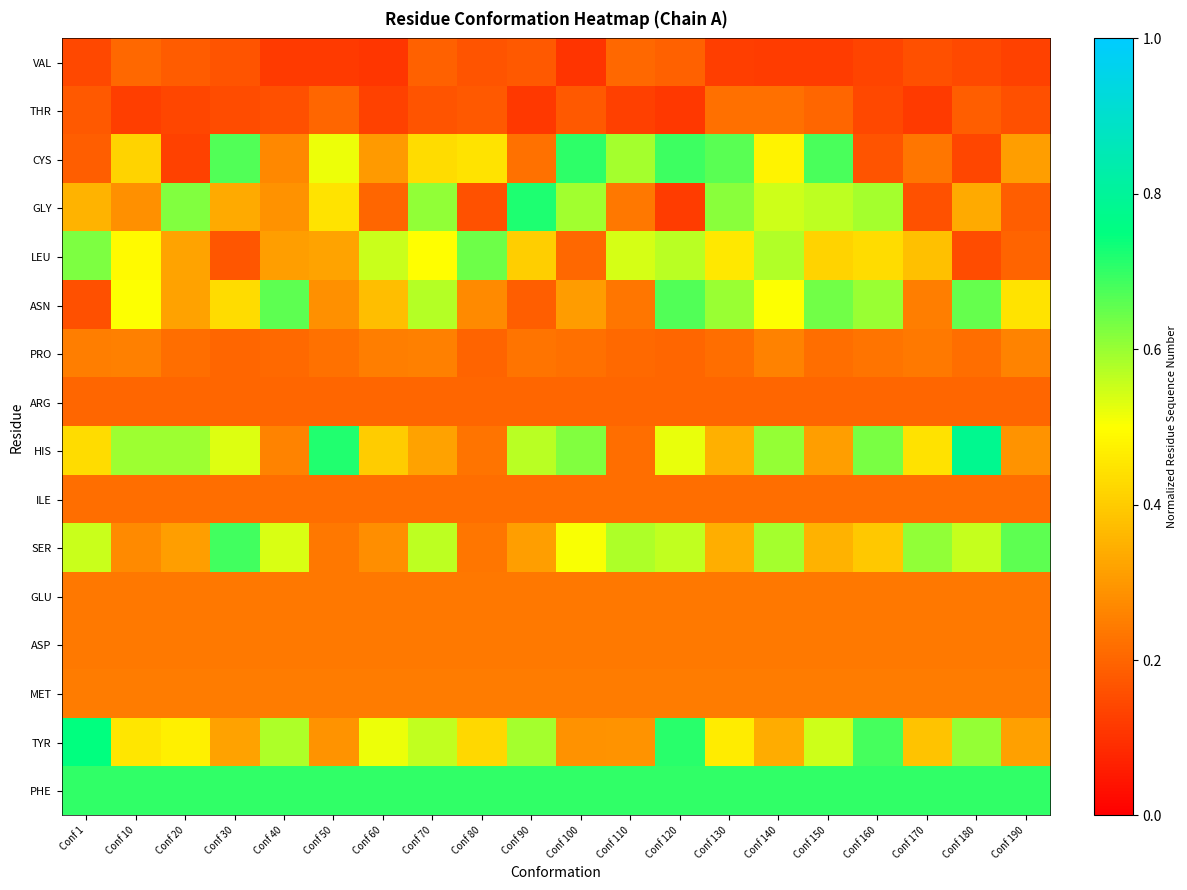

Count the number of categories in the chart.

20